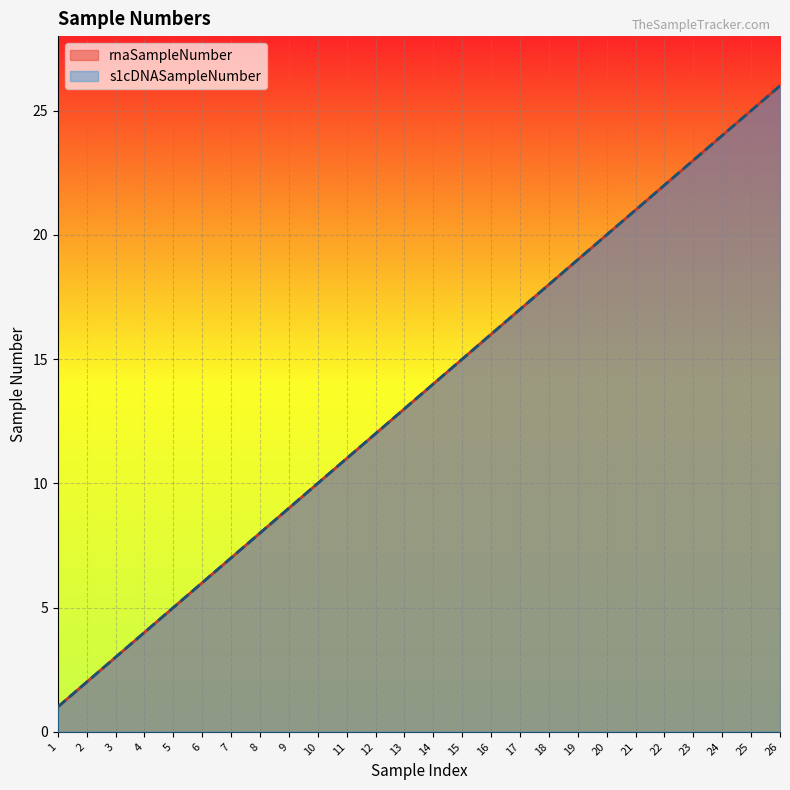

At which label is rnaSampleNumber closest to 13?

13